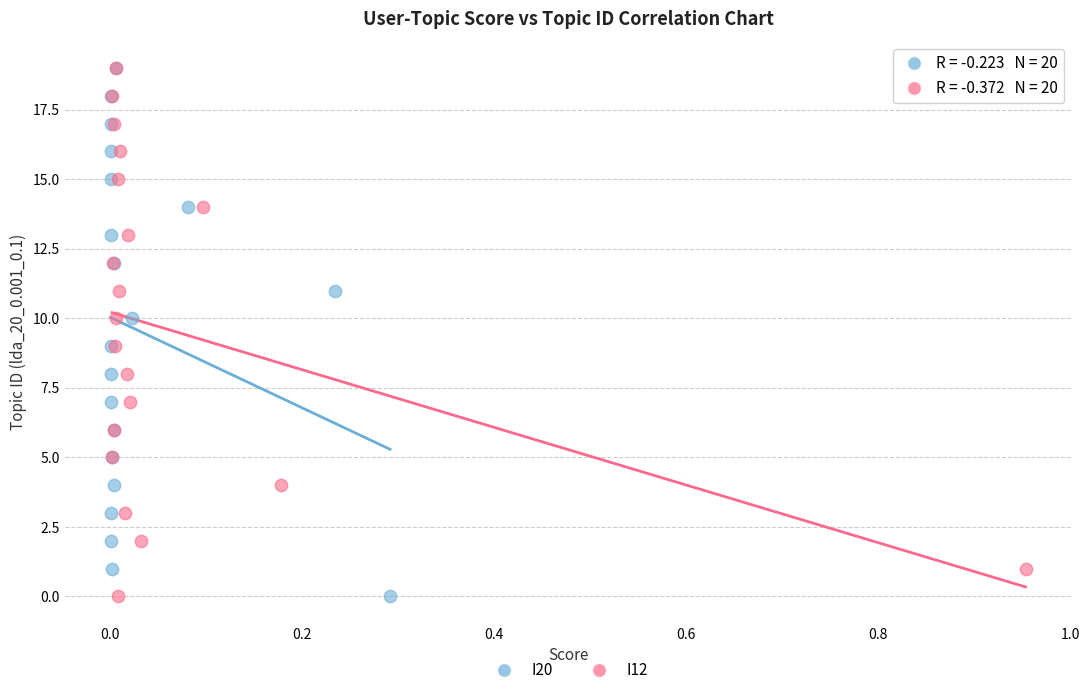

What are all the series names shown in the legend?

I20, I12